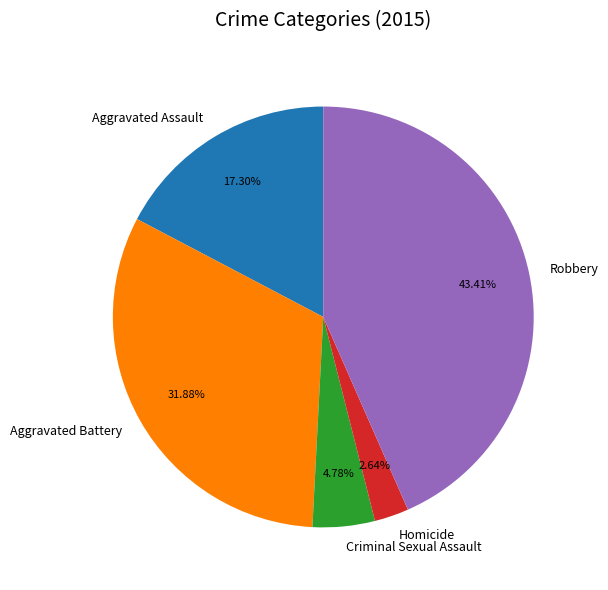

To the nearest percent, what is the combined percentage of Robbery and Aggravated Battery?

75%